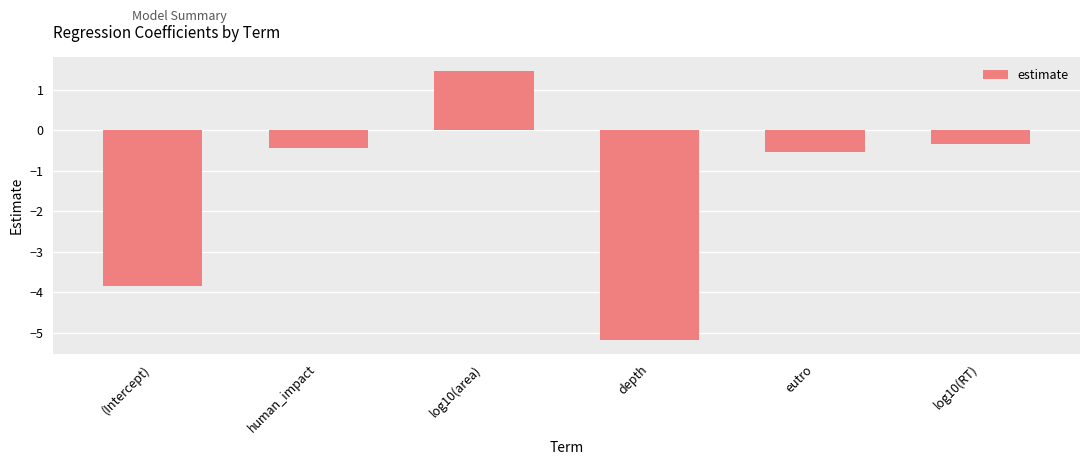

At which label is the value closest to -1?

eutro